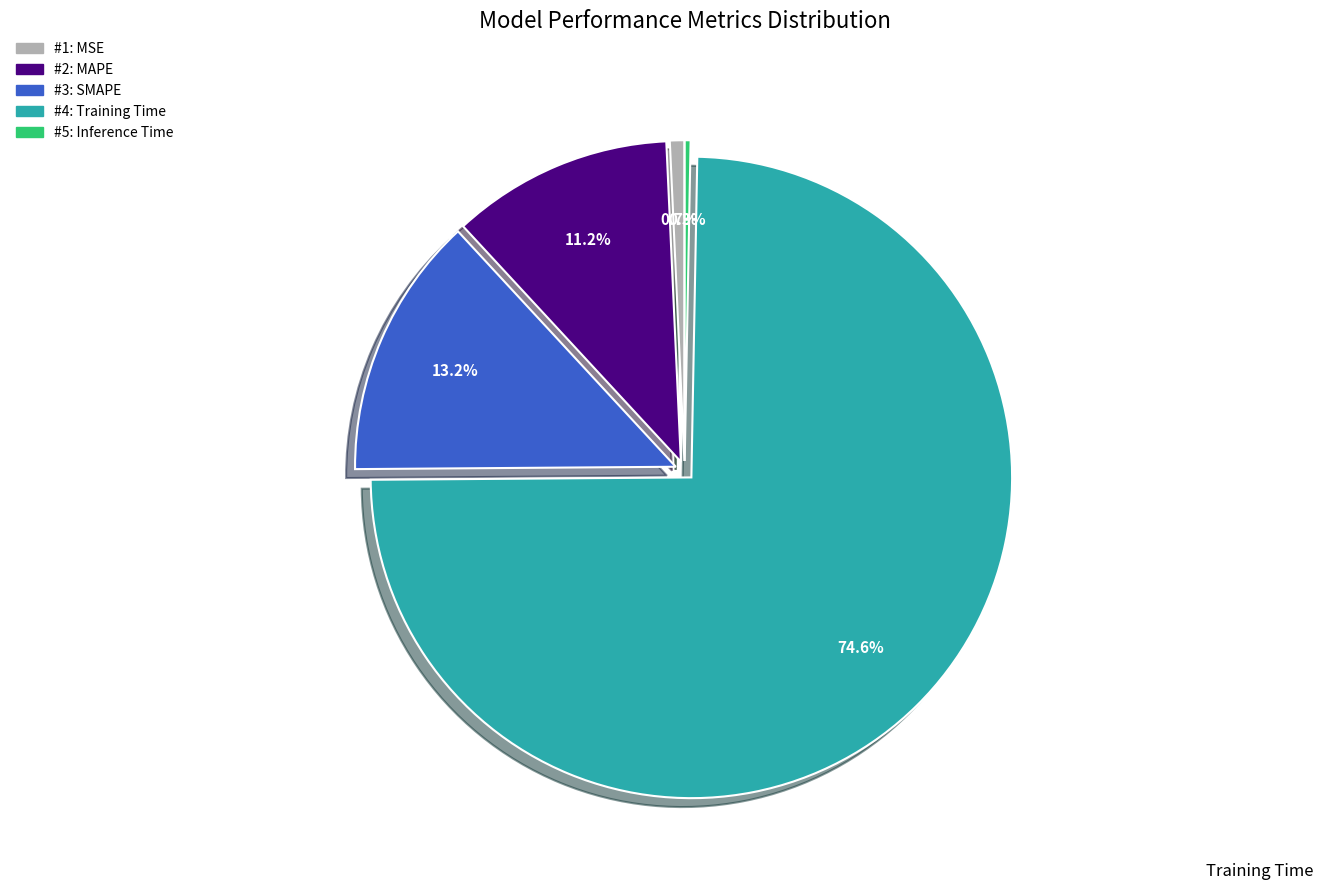

Is there any slice that represents more than half of the pie?

Yes